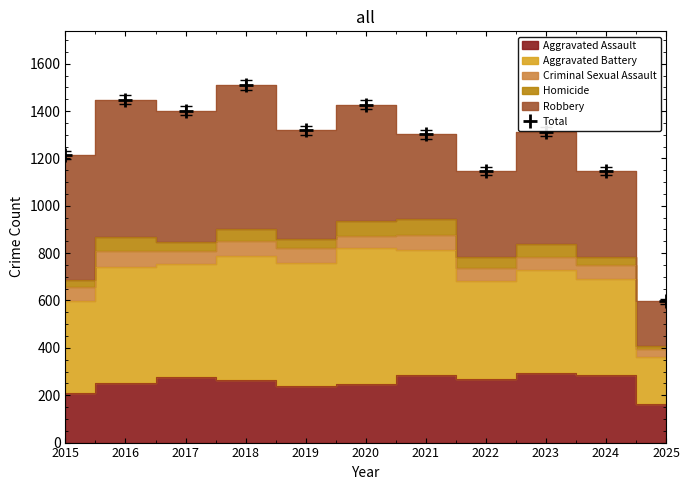

True or false: the data shows 729 at 2020.

False